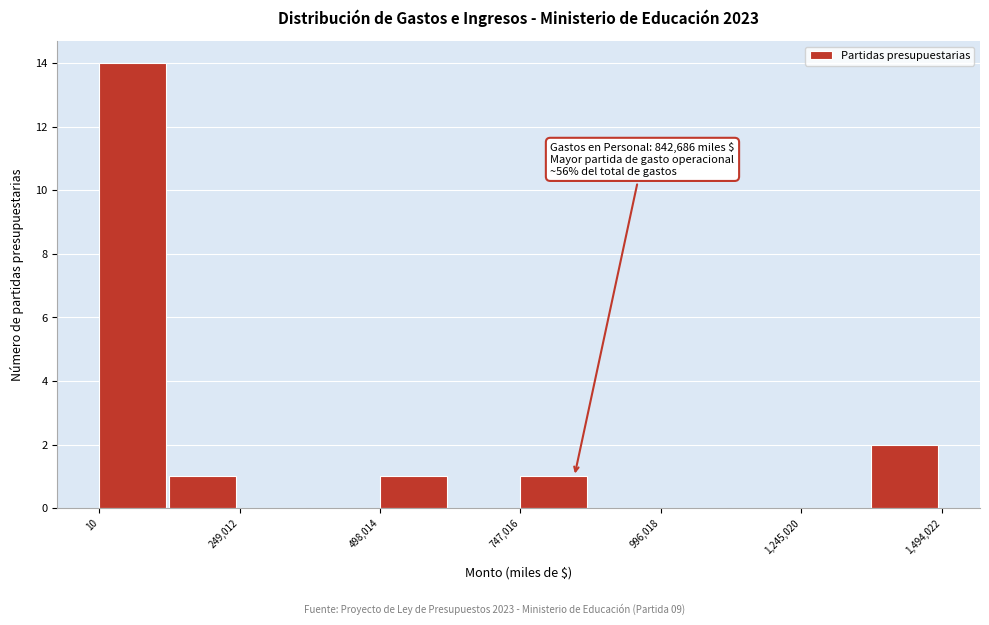

Read against the x-axis, roughly where is the centre of the tallest bar?

50000